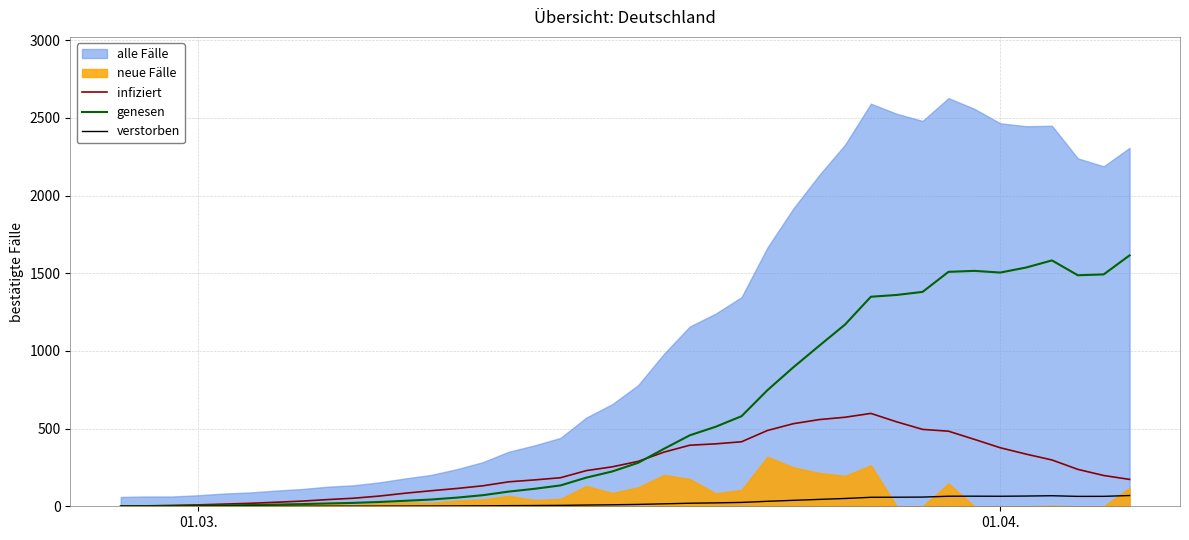

How many values in infiziert are above zero?

39